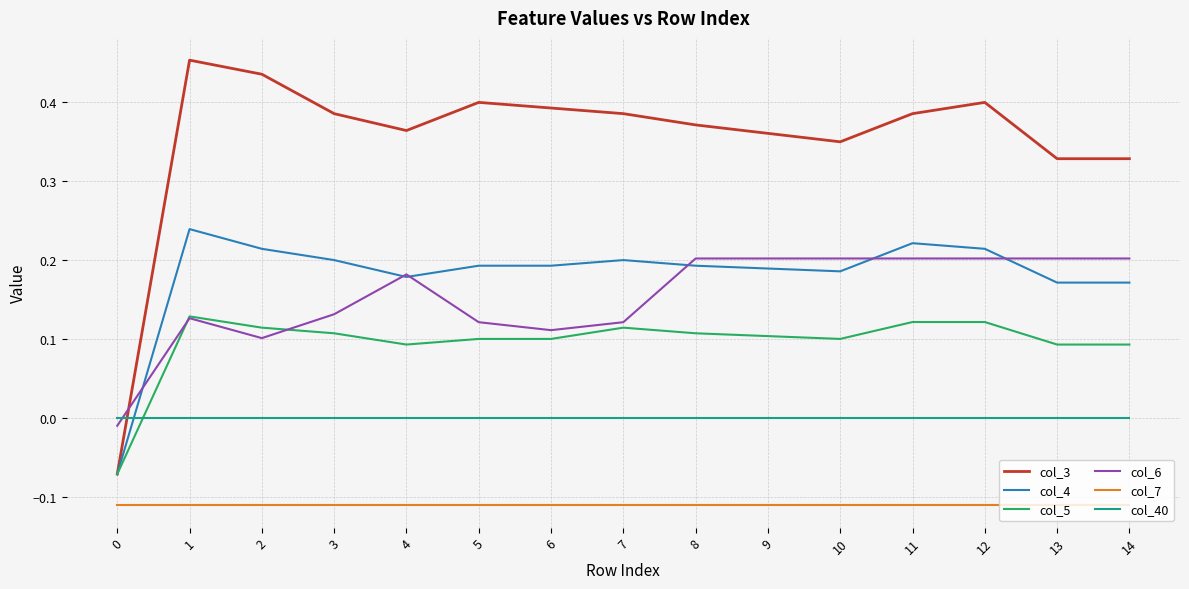

Rank the series by their maximum value, from lowest to highest.

col_7, col_40, col_5, col_6, col_4, col_3